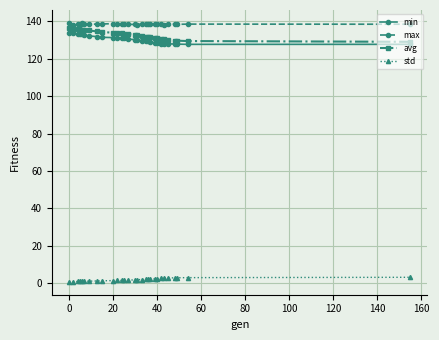

What is the sum of all max values?

4014.8